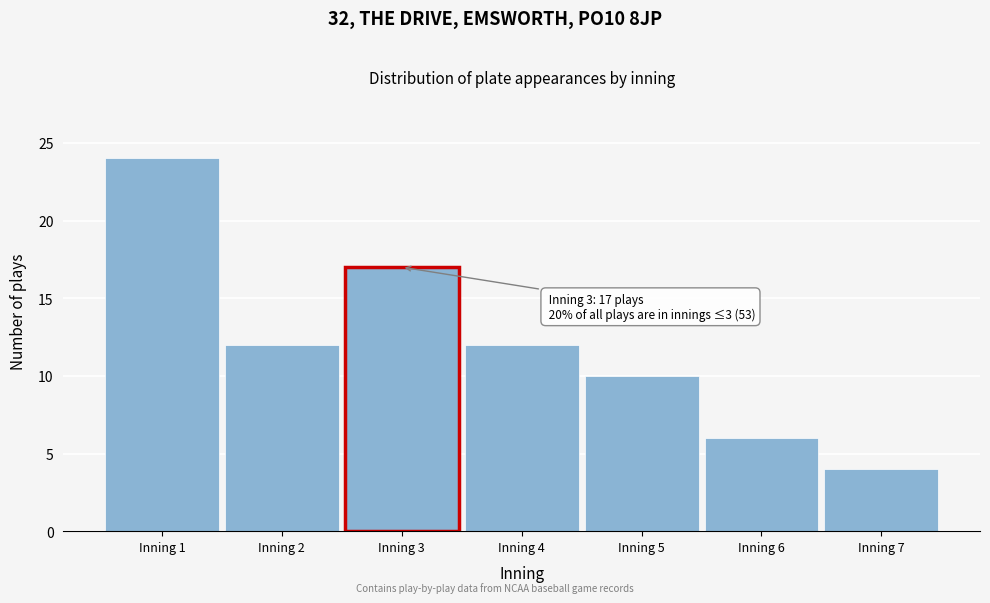

Reading left to right, what are all the values shown in this chart?

24	12	17	12	10	6	4